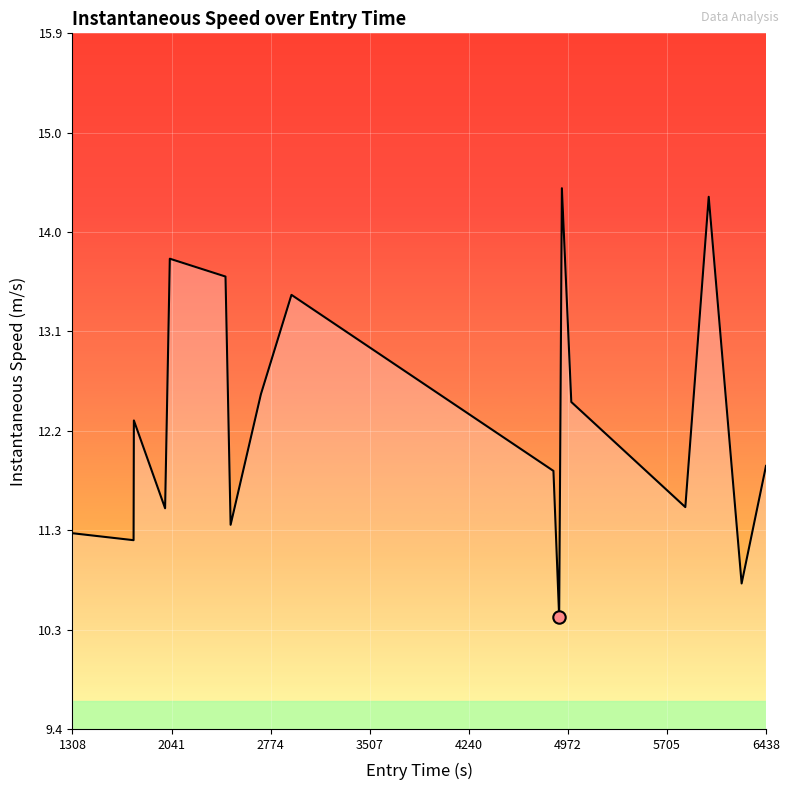

What is the difference between the maximum and minimum values?

4.0